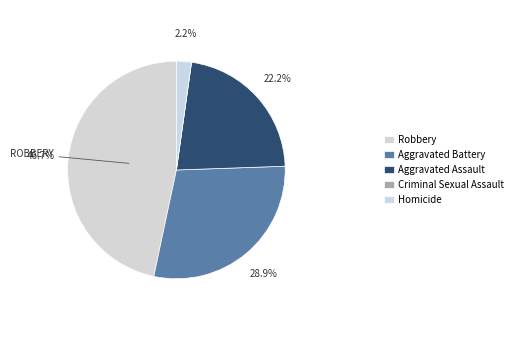

Approximately how many times larger is the value at Aggravated Battery compared to Homicide?

13.0